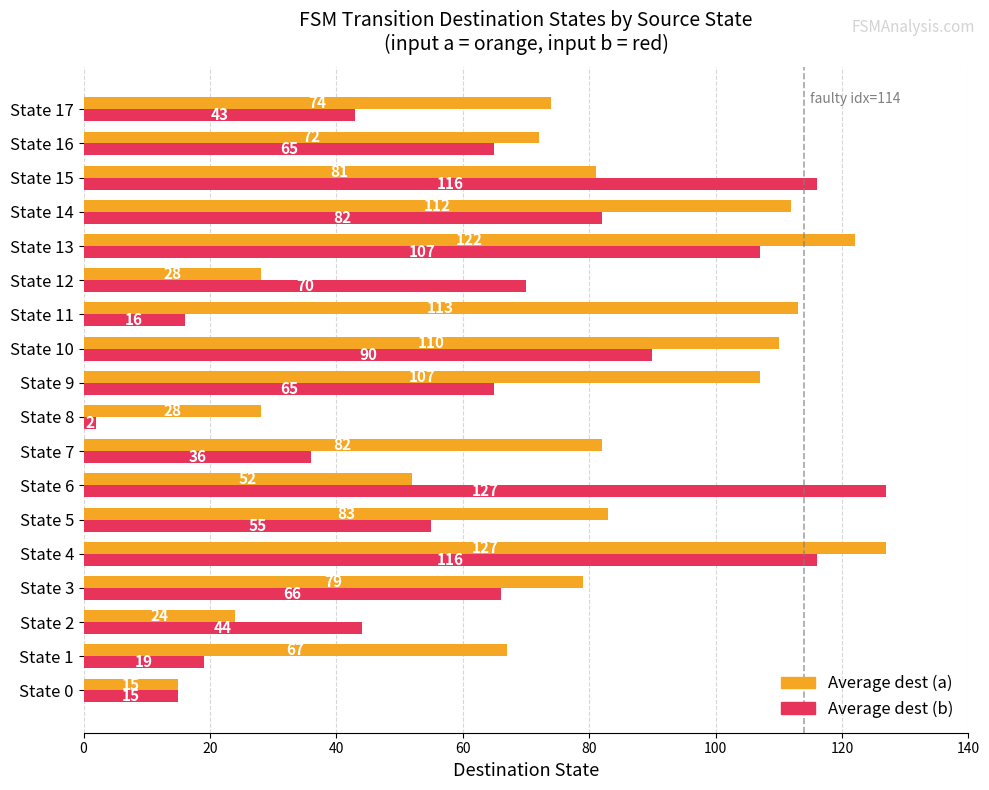

What is the total value across all series at State 2?

68